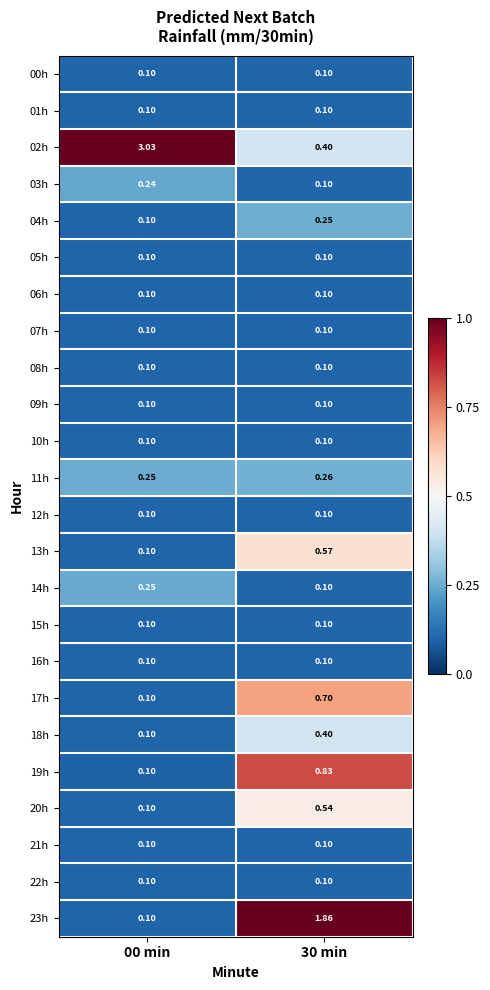

Is the value of 18h at 30 min greater than the value of 06h at 00 min?

Yes